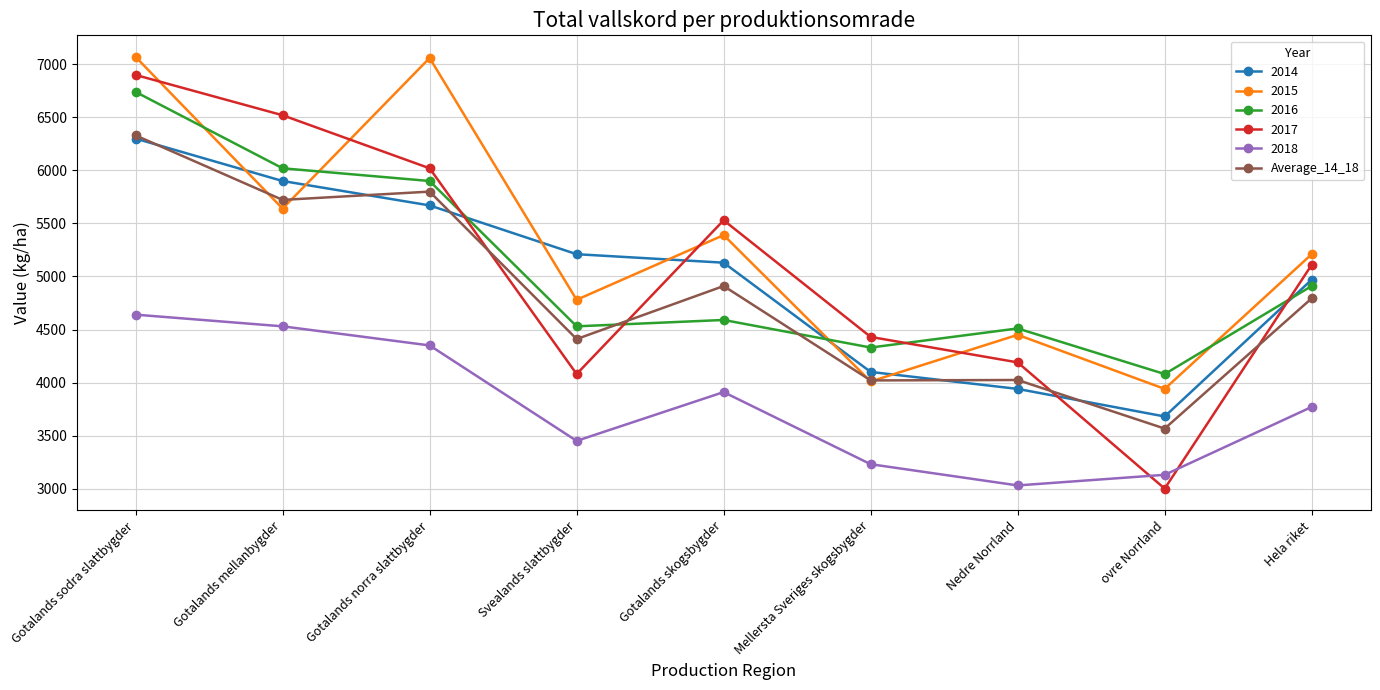

True or false: 2018 and 2014 intersect in this chart.

False